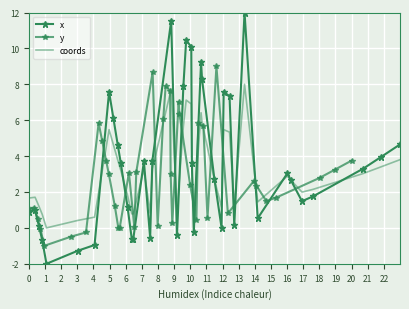

At how many categories does at least one series exceed 8?

6